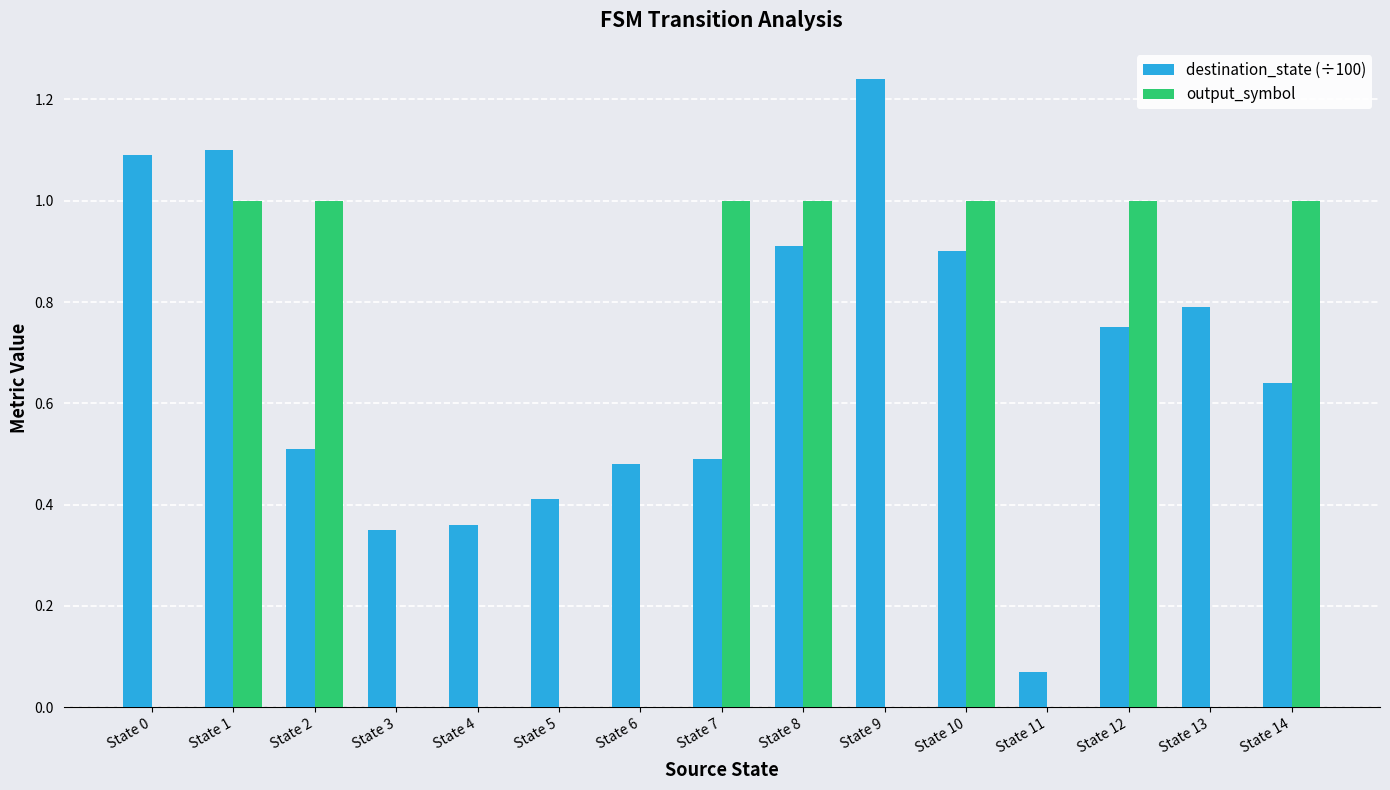

At which category does the chart reach its peak across all series?

State 9